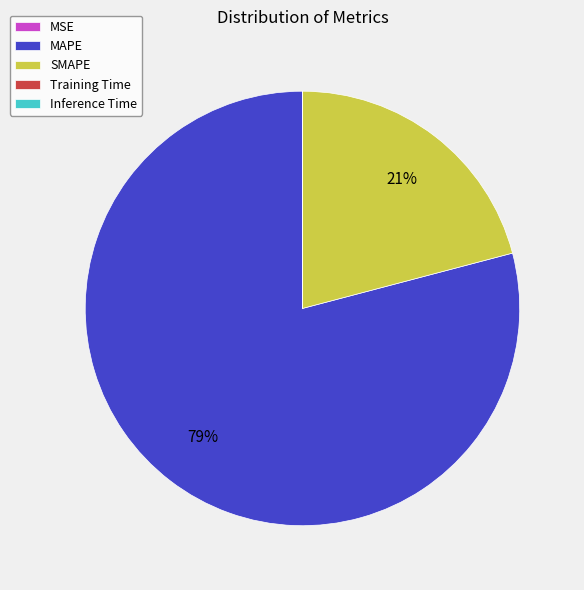

Approximately how many times larger is the value at SMAPE compared to MAPE?

0.3